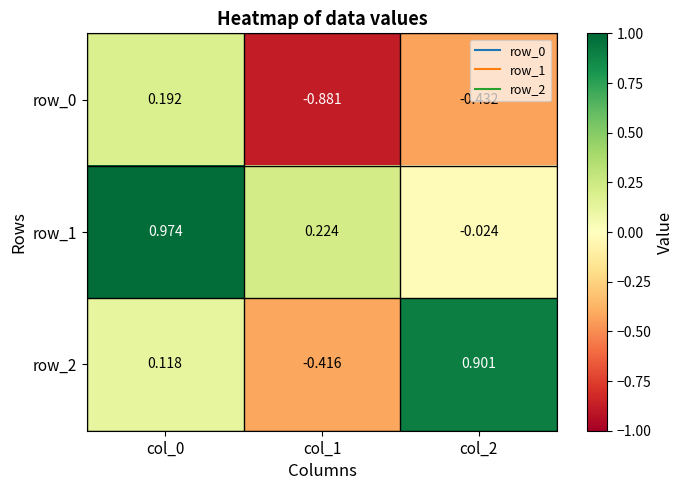

Is the value of row_2 at col_0 greater than the value of row_1 at col_2?

Yes